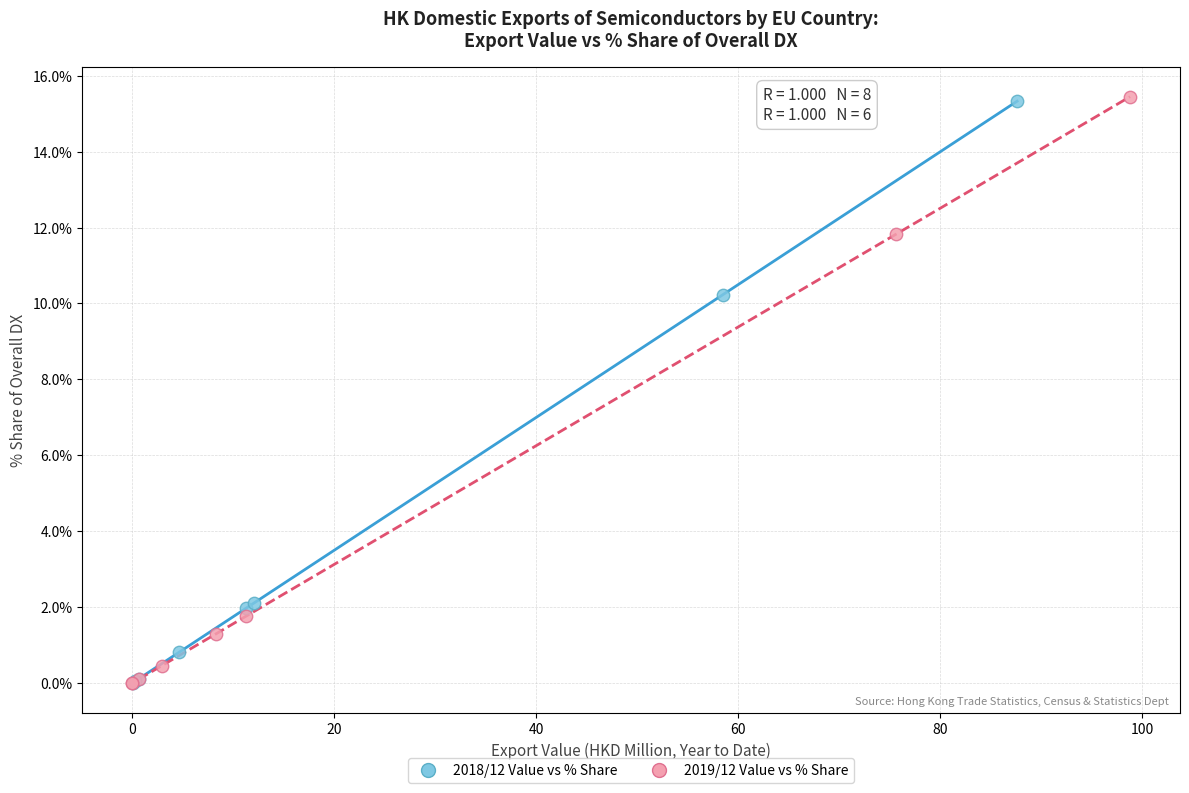

What are all the series names shown in the legend?

2018/12 Value vs % Share, 2019/12 Value vs % Share